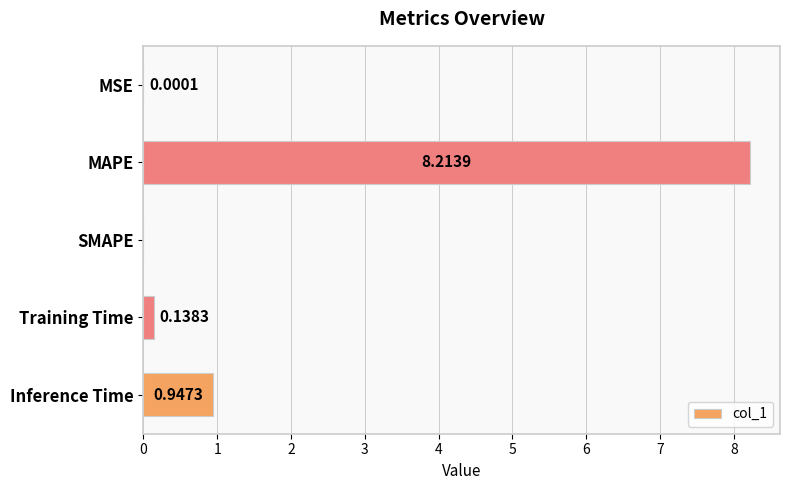

Which has a higher value, MSE or Training Time?

Training Time